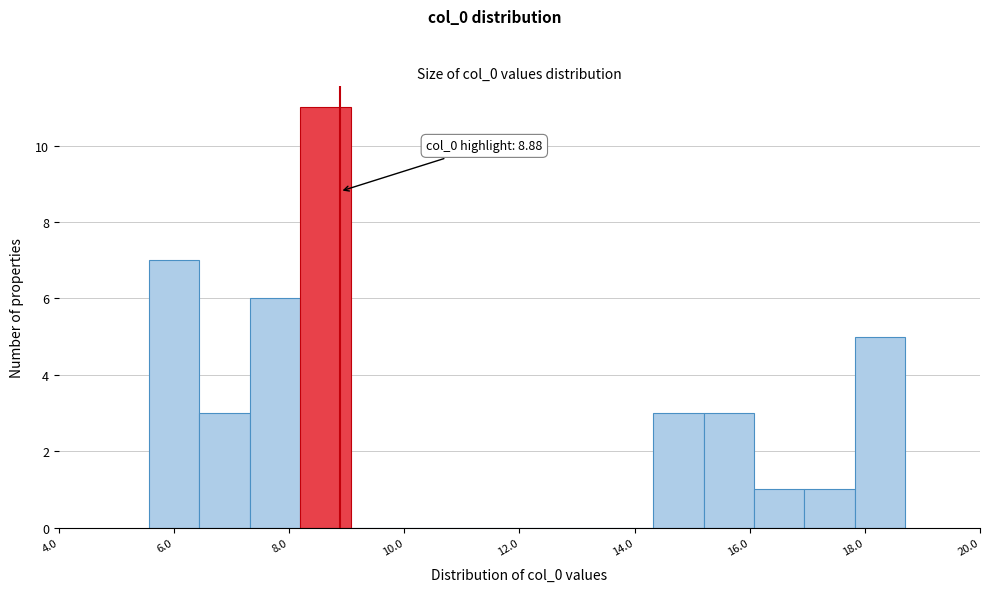

Over which range of the x-axis is the bar tallest?

8.2 to 9.0